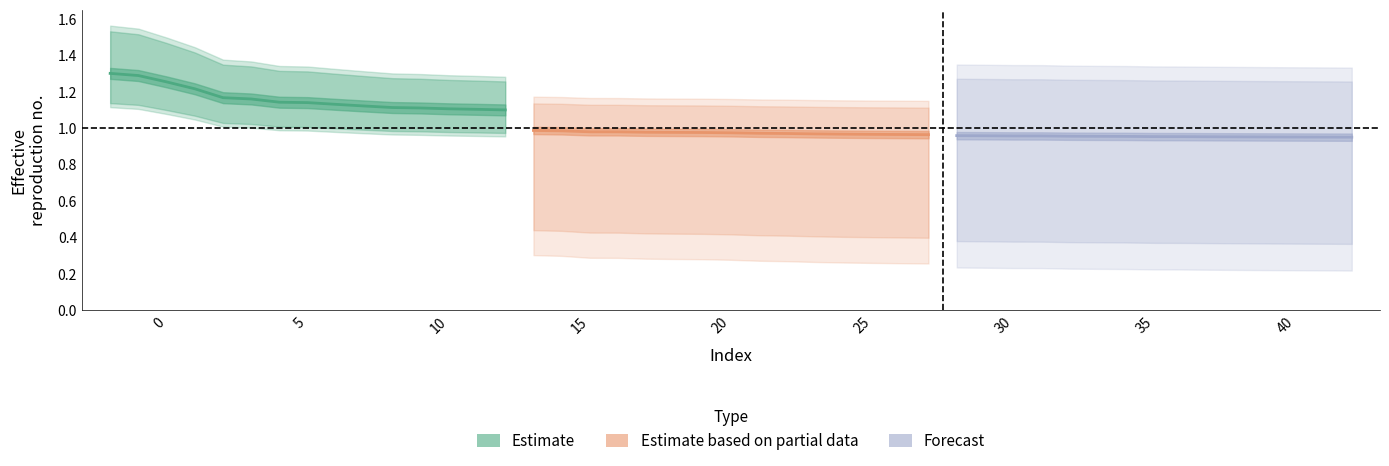

Reading right to left, what are all the values shown in this chart?

Estimate: 1.1	1.1	1.1	1.1	1.1	1.1	1.1	1.1	1.1	1.2	1.2	1.2	1.3	1.3	1.3
Estimate based on partial data: 1.0	1.0	1.0	1.0	1.0	1.0	1.0	1.0	1.0	1.0	1.0	1.0	1.0	1.0	1.0
Forecast: 0.9	1.0	1.0	1.0	1.0	1.0	1.0	1.0	1.0	1.0	1.0	1.0	1.0	1.0	1.0